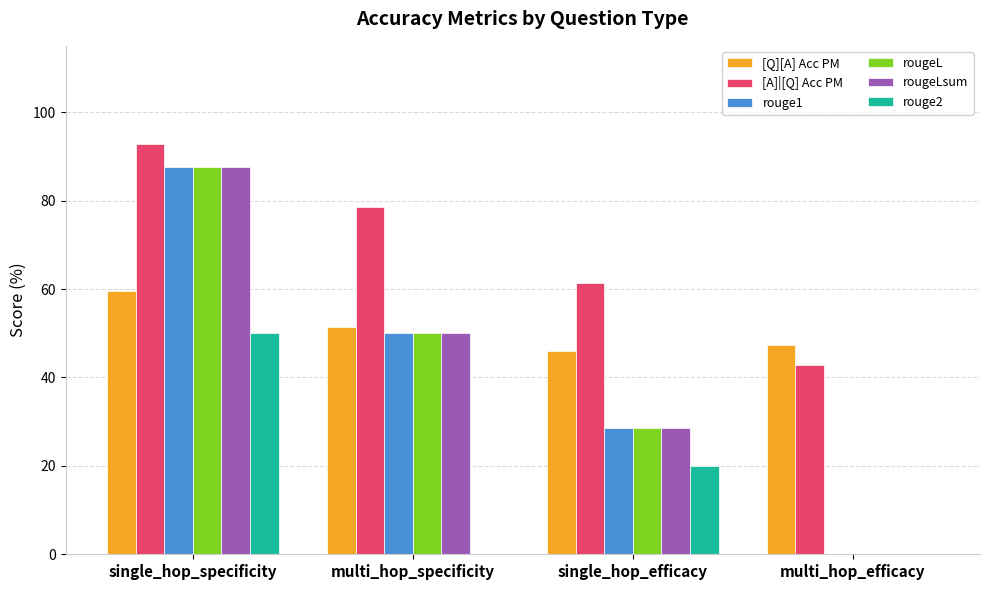

Which series changed the most between single_hop_specificity and multi_hop_specificity?

rouge2